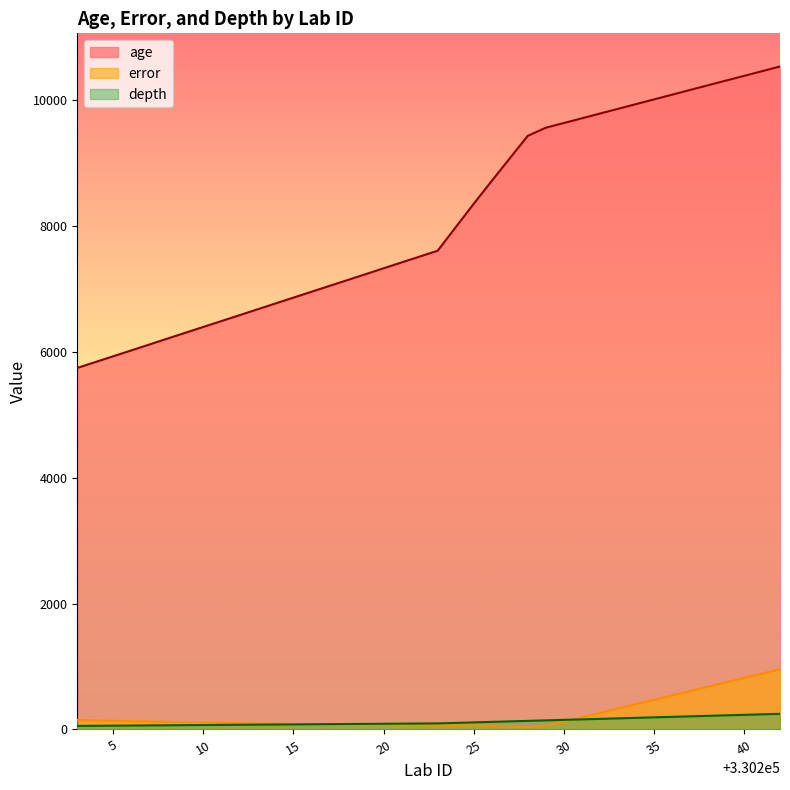

Which series ends up on top after the final intersection of depth and error?

error